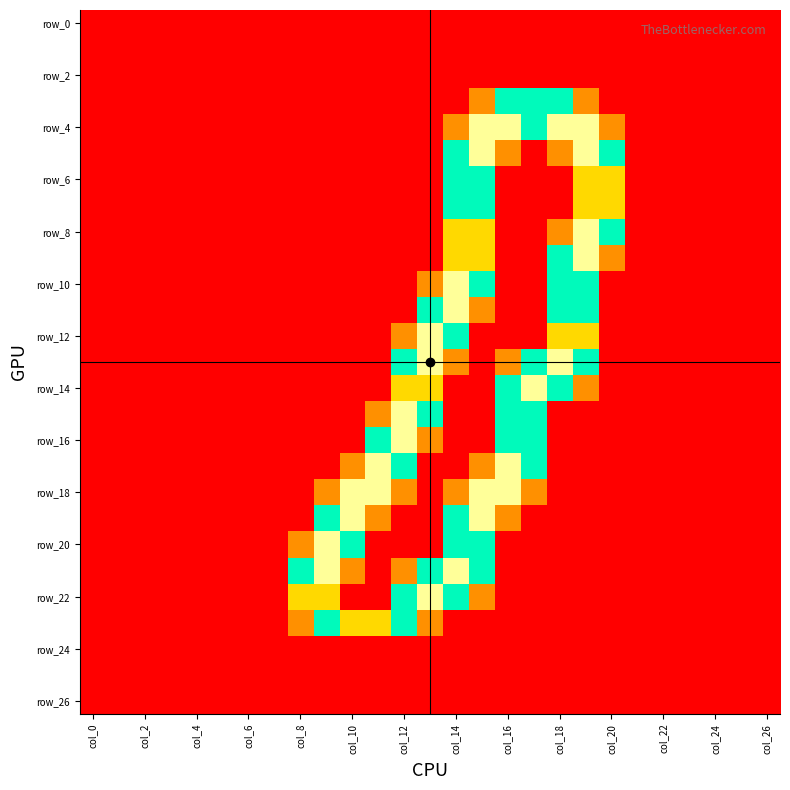

At how many categories does at least one series exceed 1?

13